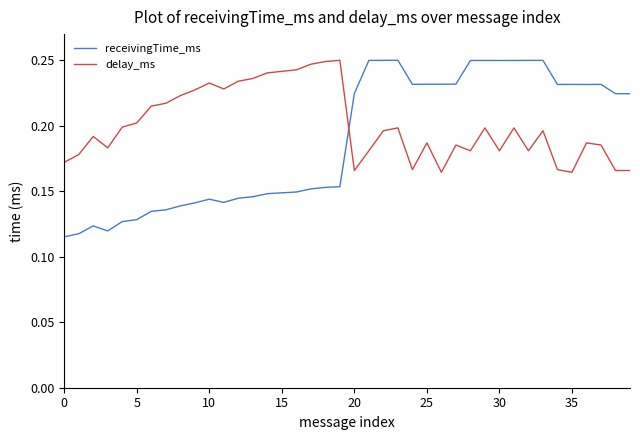

Which series has the largest total across all categories?

delay_ms